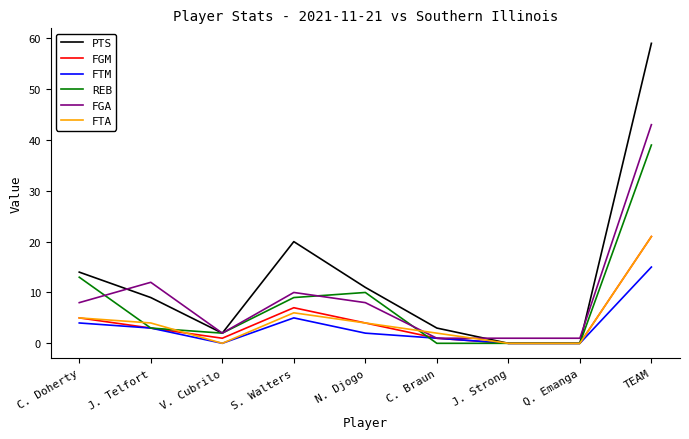

What is the spread (max minus min) of values at N. Djogo?

9